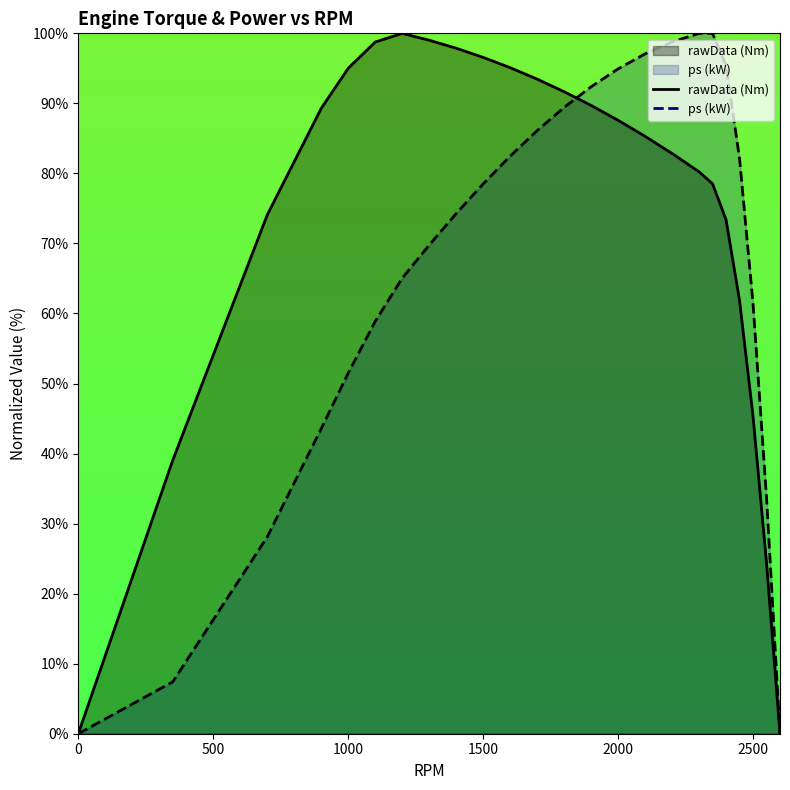

Where is the first local maximum for rawData (Nm)?

1200